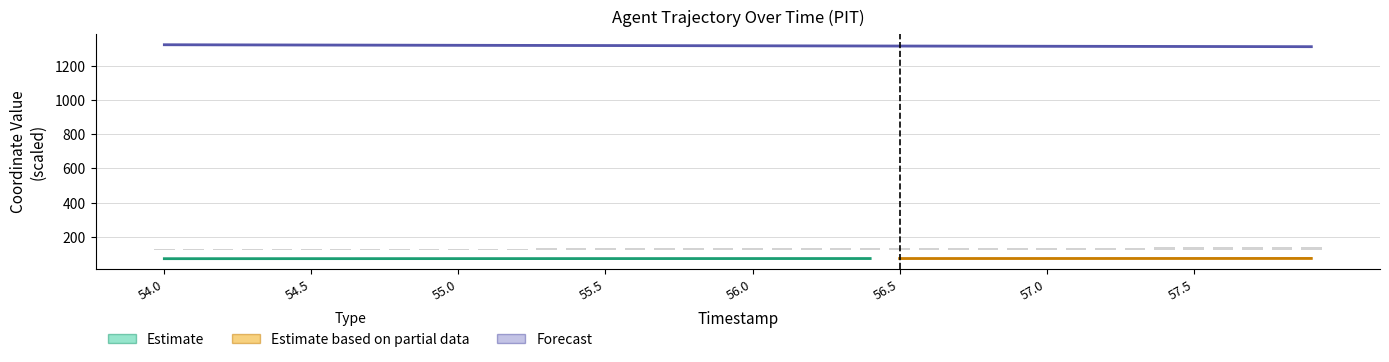

What position from the right is 57.3?

7